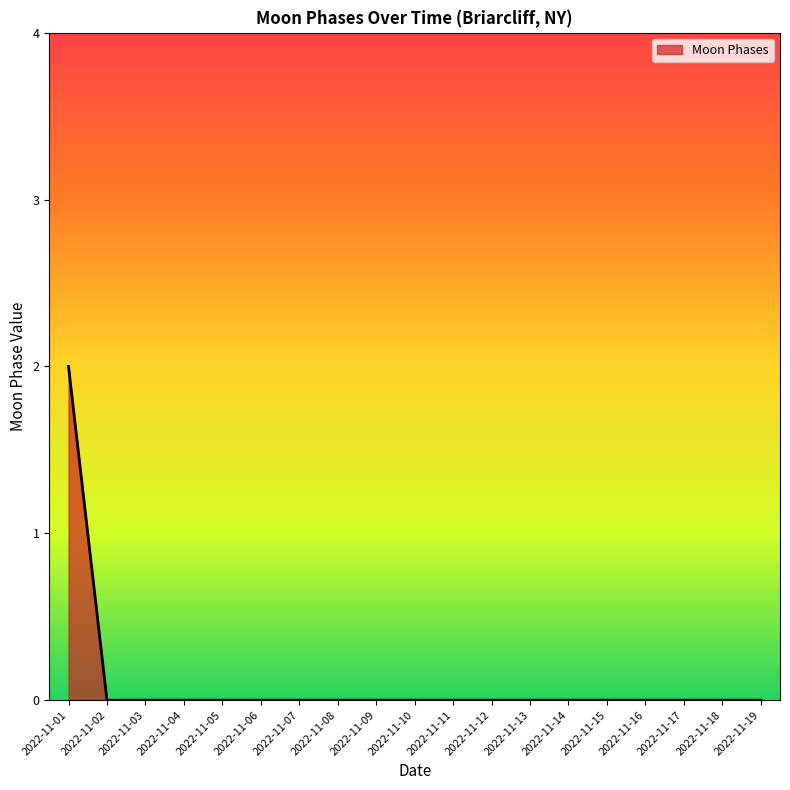

The value at 2022-11-01 is 3. True or false?

False